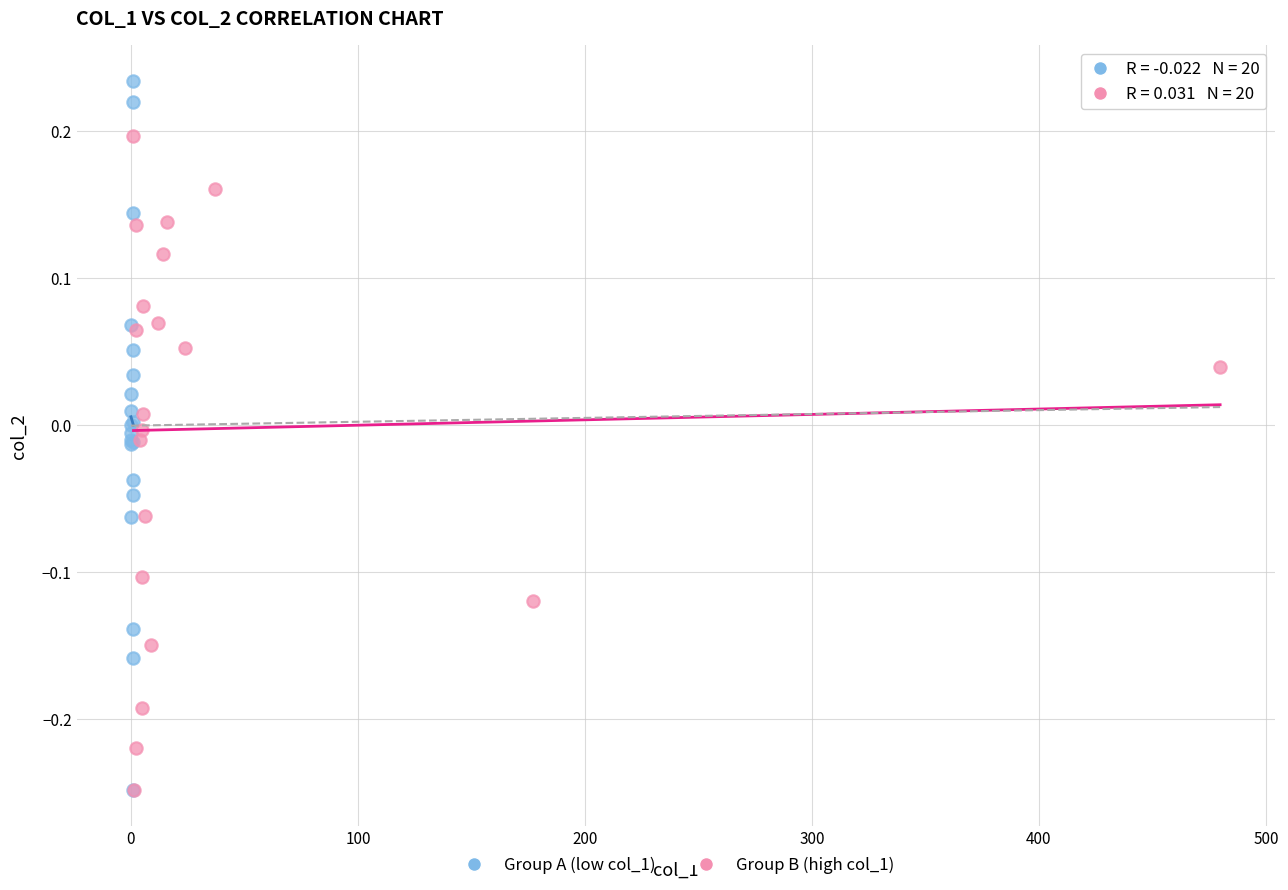

Which series reaches the maximum Y coordinate?

Group A (low col_1)